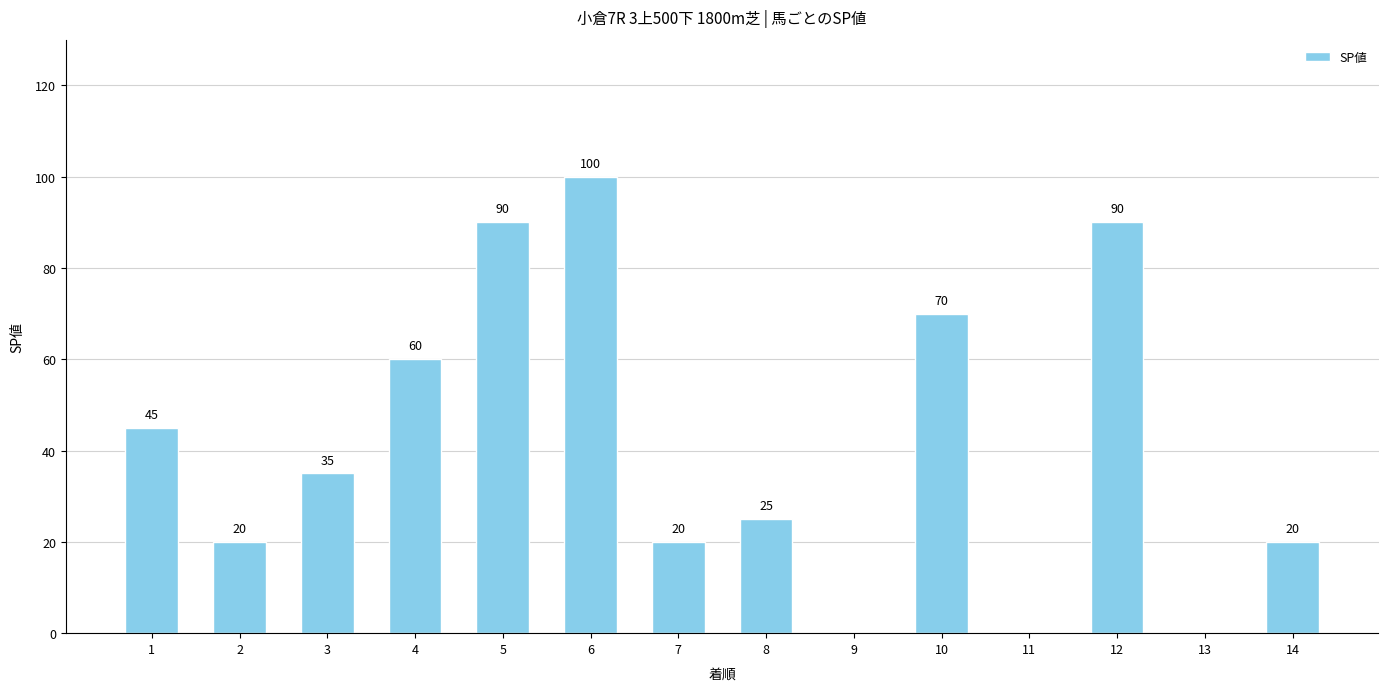

The value at 2 is 20. True or false?

True